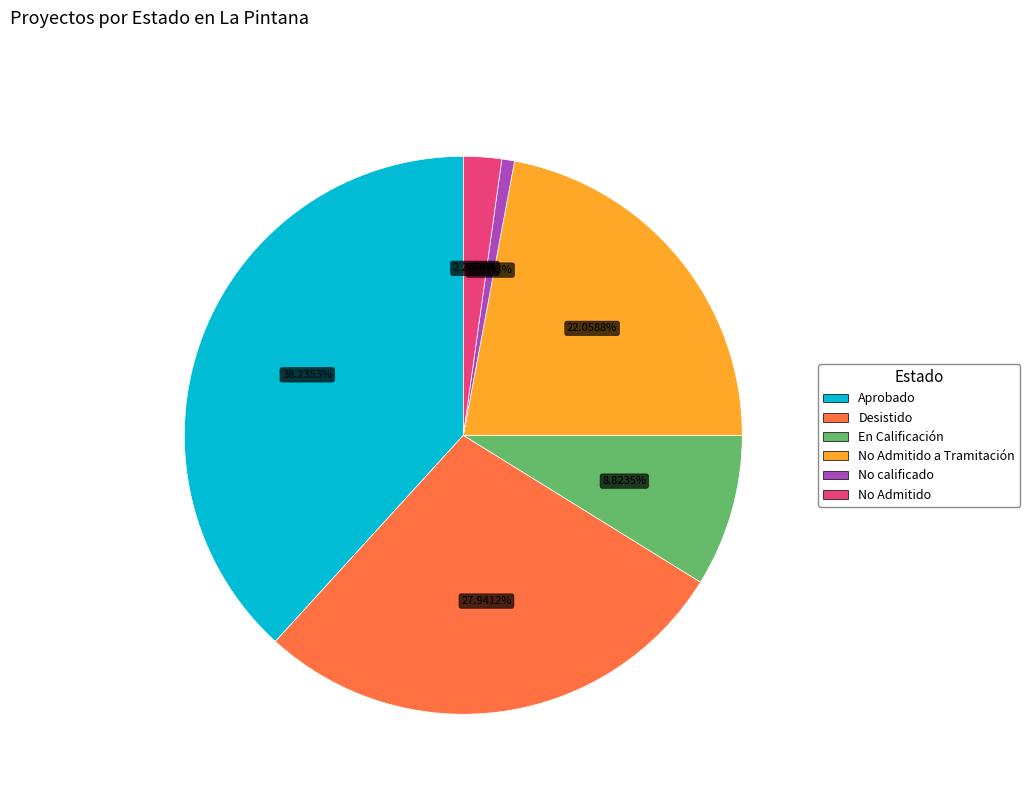

Does No Admitido account for over 50% of the chart?

No